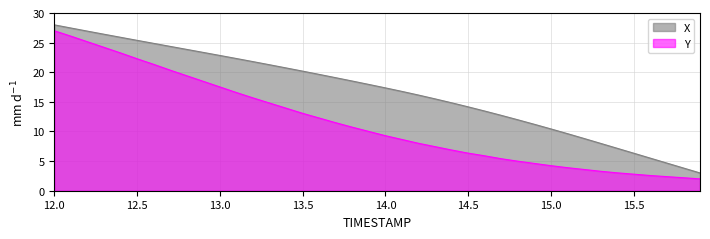

Reading right to left, list all the values displayed in this chart.

X: 3.0	3.8	4.7	5.5	6.3	7.2	8.0	8.8	9.6	10.4	11.2	12.0	12.7	13.4	14.2	14.8	15.5	16.1	16.8	17.4	17.9	18.5	19.1	19.6	20.2	20.7	21.3	21.8	22.3	22.8	23.3	23.9	24.4	24.9	25.4	25.9	26.4	26.9	27.5	28.0
Y: 2.0	2.2	2.4	2.6	2.8	3.0	3.3	3.6	3.9	4.2	4.6	5.0	5.4	5.9	6.3	6.9	7.4	8.0	8.6	9.3	10.0	10.7	11.5	12.3	13.1	13.9	14.8	15.7	16.6	17.5	18.5	19.4	20.4	21.3	22.3	23.3	24.2	25.1	26.1	27.0